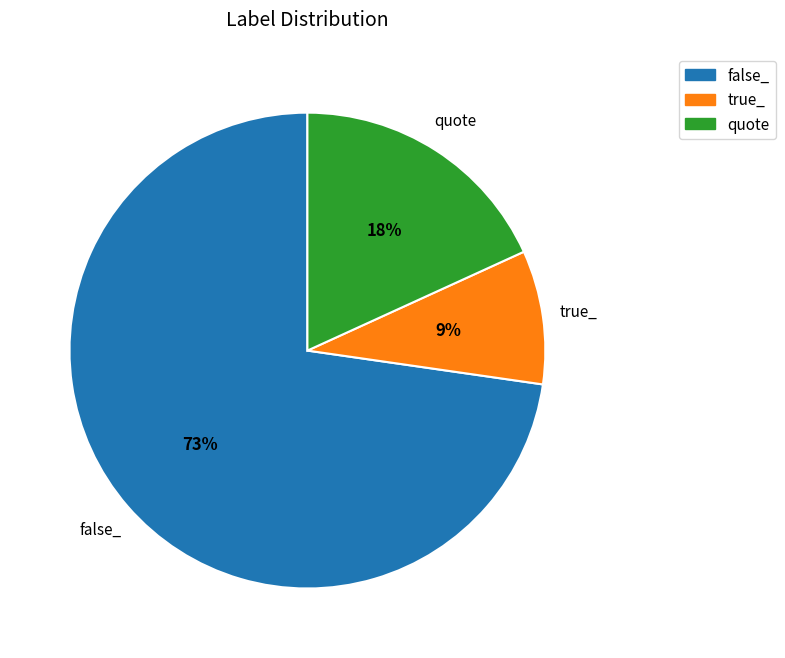

What is the largest slice in the pie chart?

false_